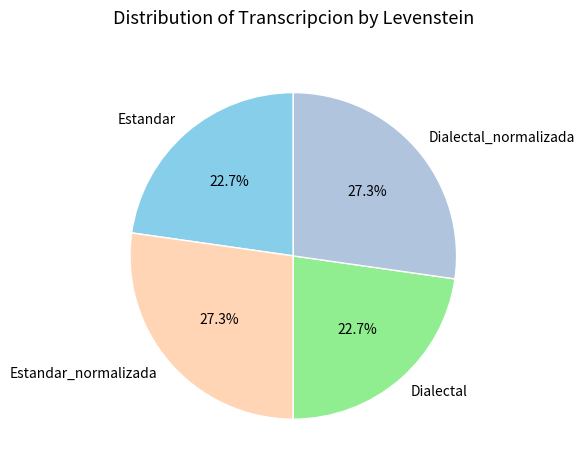

Does Dialectal_normalizada account for over 50% of the chart?

No